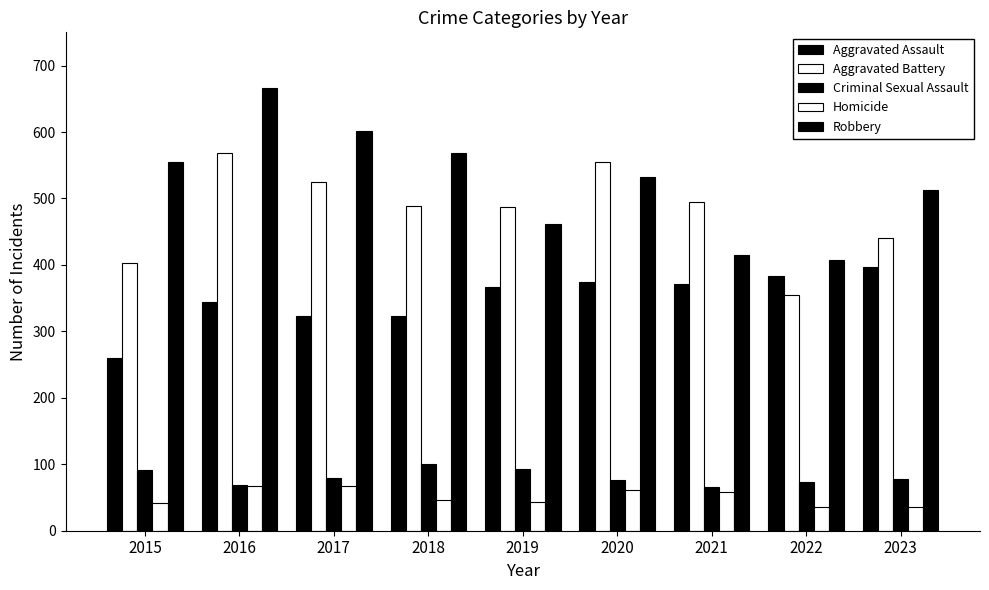

The value of Aggravated Battery at 2022 is 354. True or false?

True